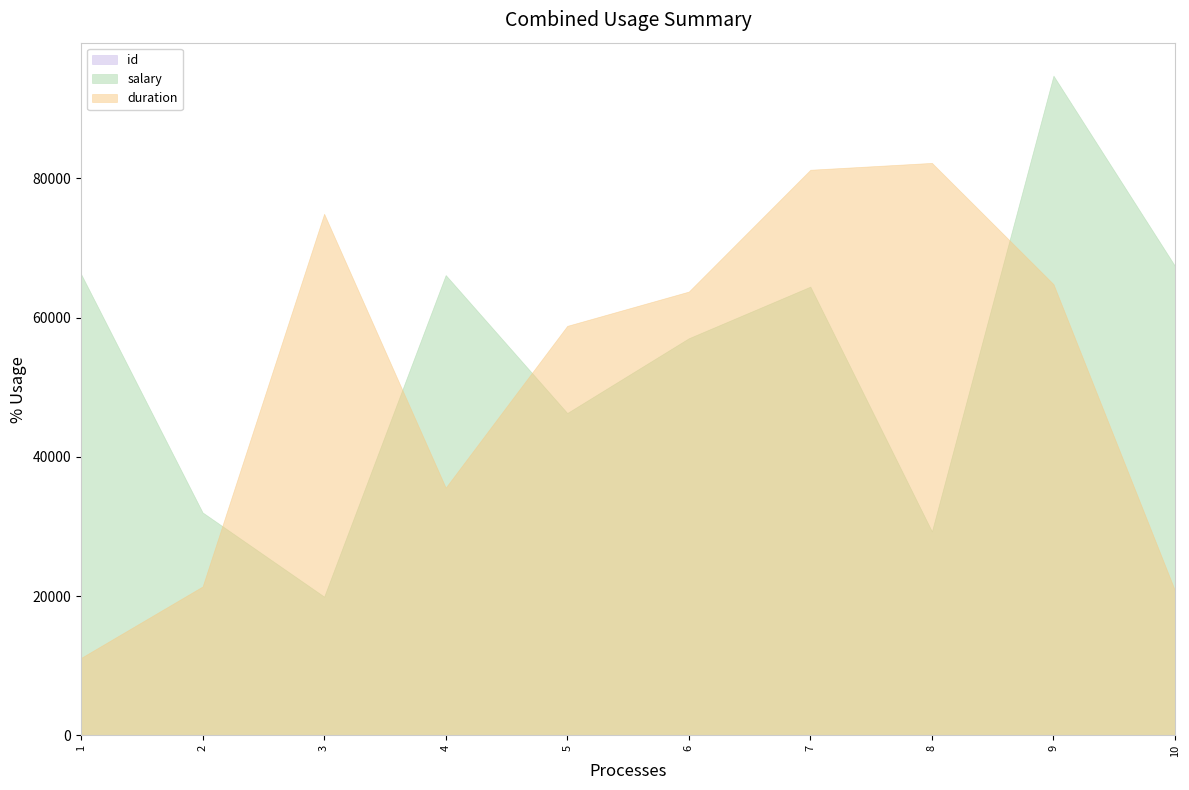

Which series has the largest total across all categories?

salary